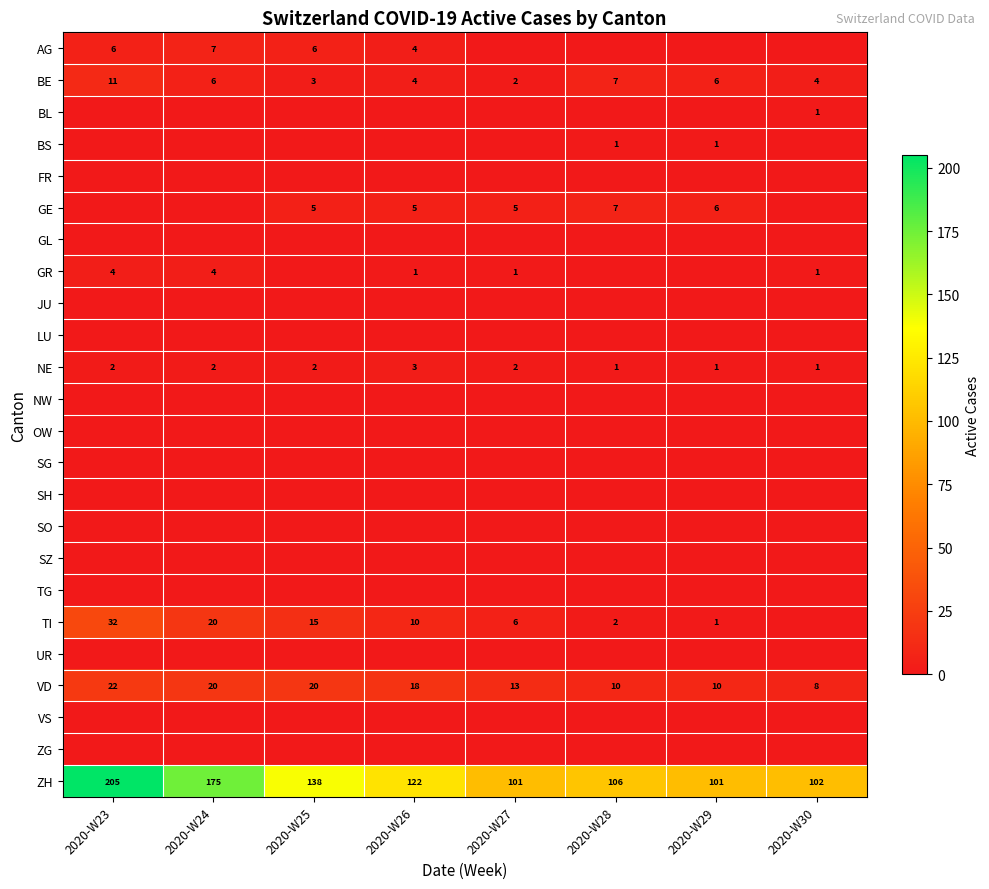

What is the difference between the second highest and minimum values in the BE series?

5